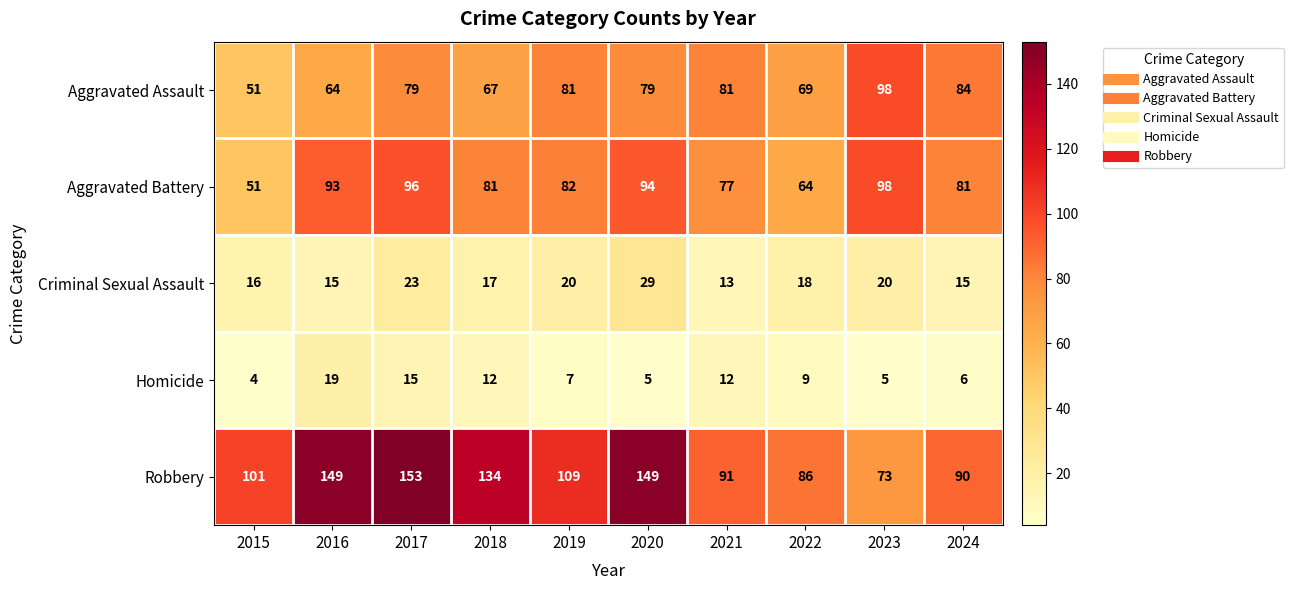

How many data points does each series have?

10